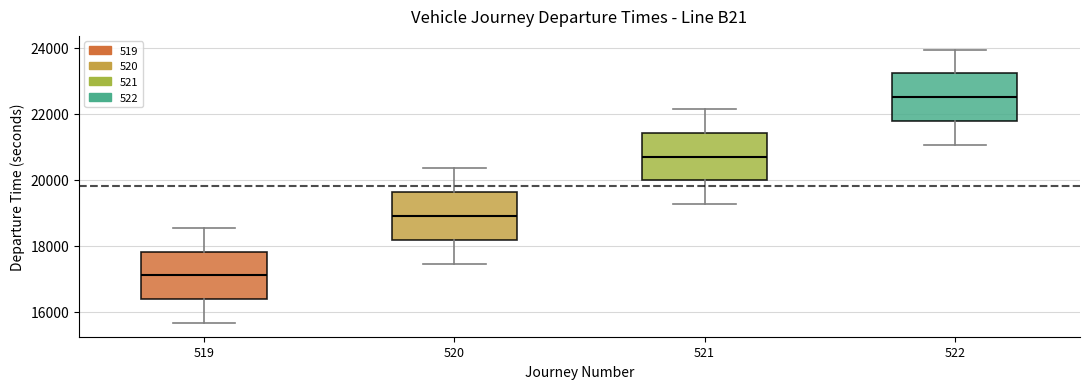

Which box's median line is the highest?

522